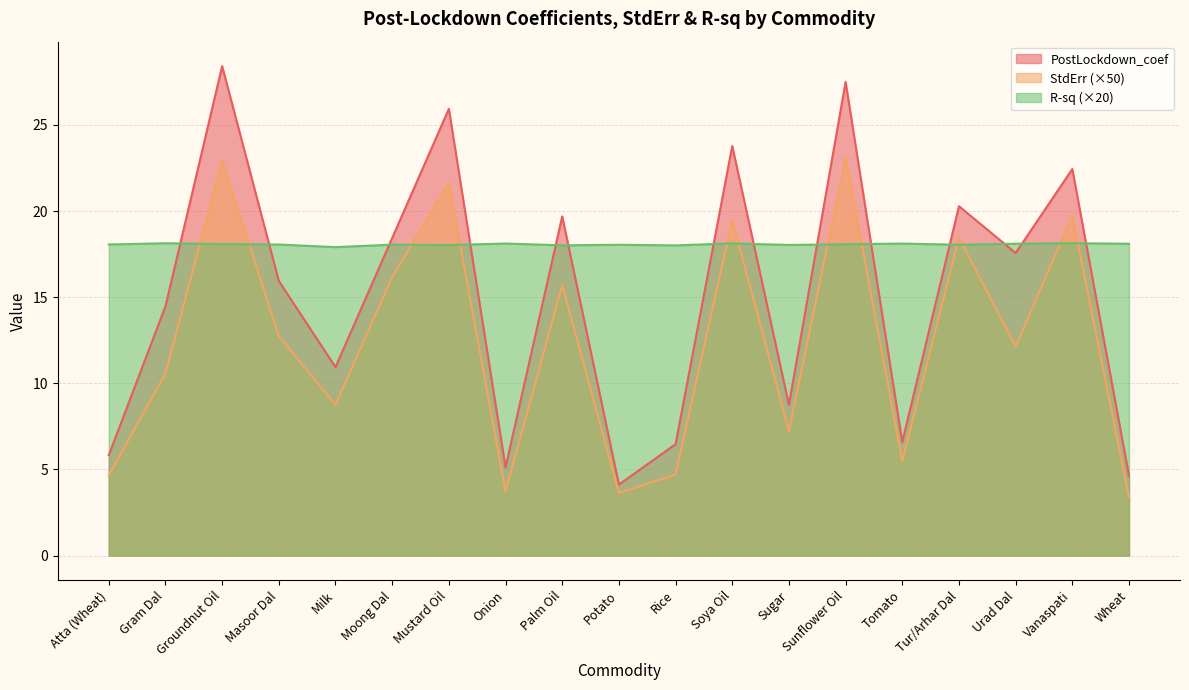

Rank the series by their maximum value, from highest to lowest.

PostLockdown_coef, StdErr (×50), R-sq (×20)